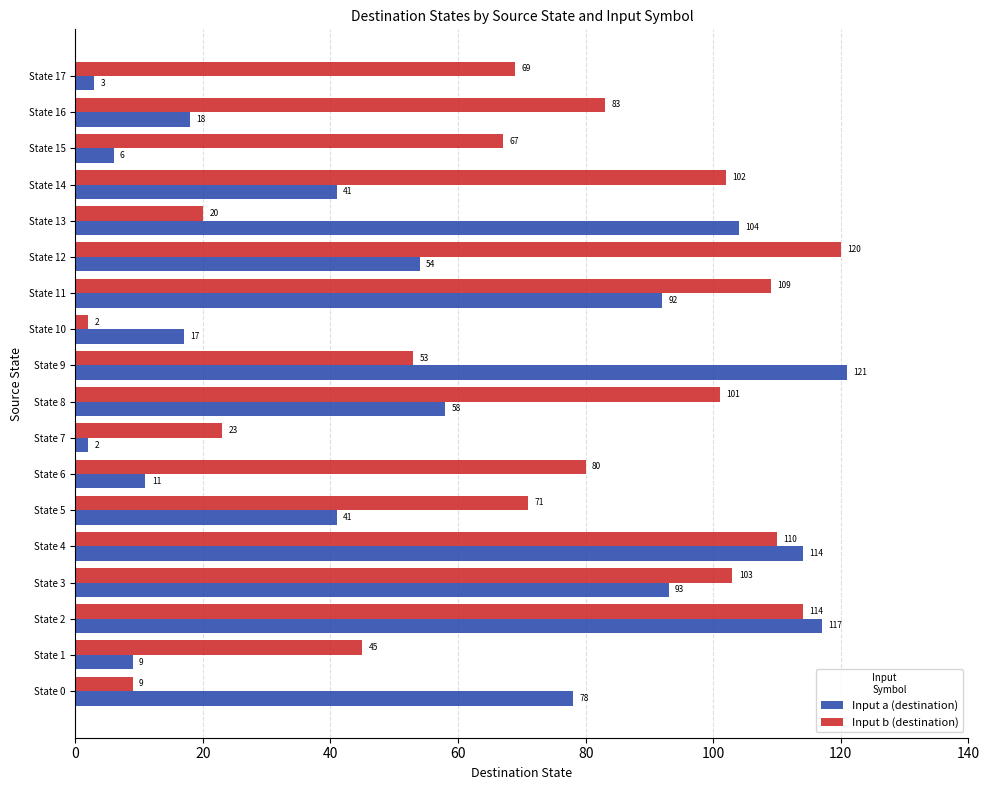

Which category has the lowest value in the Input a (destination) series?

State 7